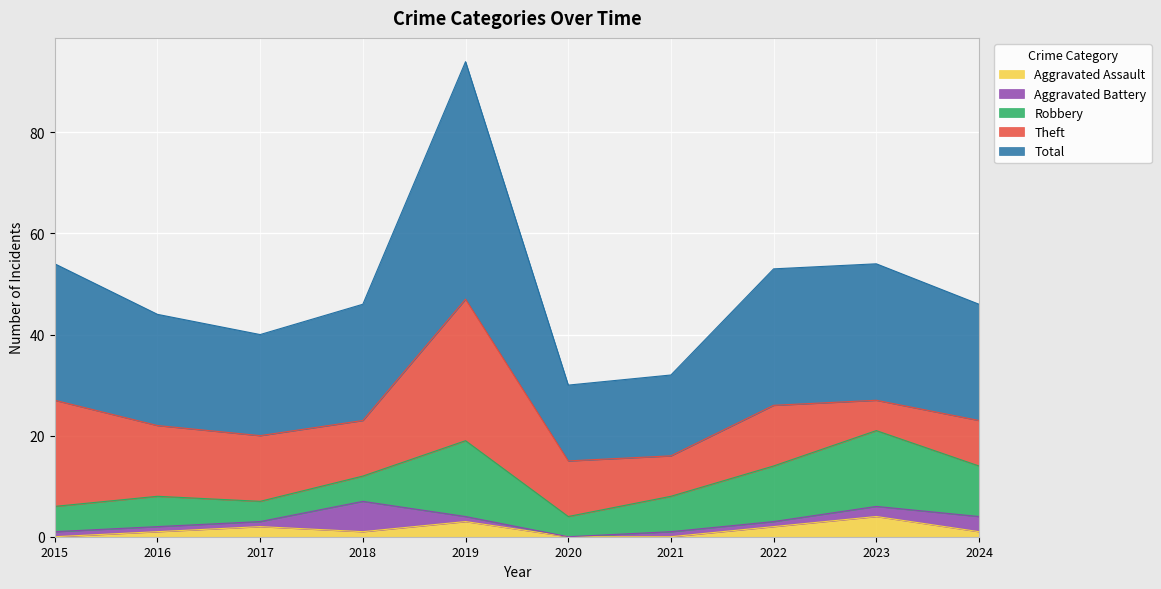

True or false: Aggravated Assault and Total intersect in this chart.

False